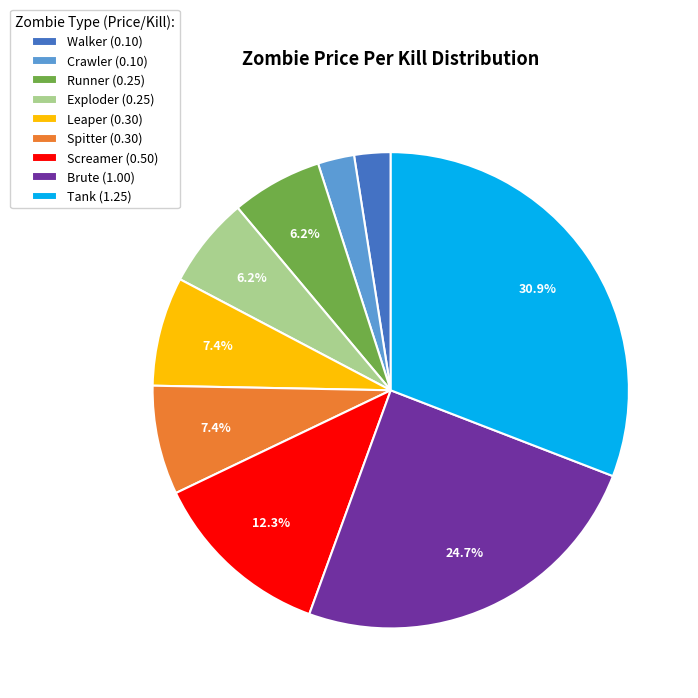

What percentage is the Leaper slice, to the nearest percent?

7%